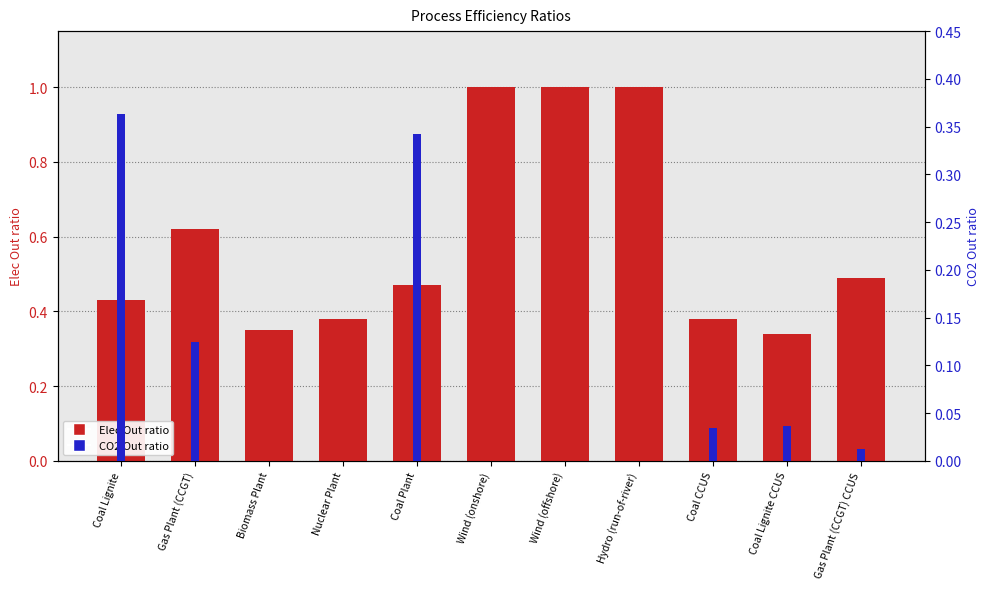

What is the difference between the highest and lowest values at Coal Plant?

0.1